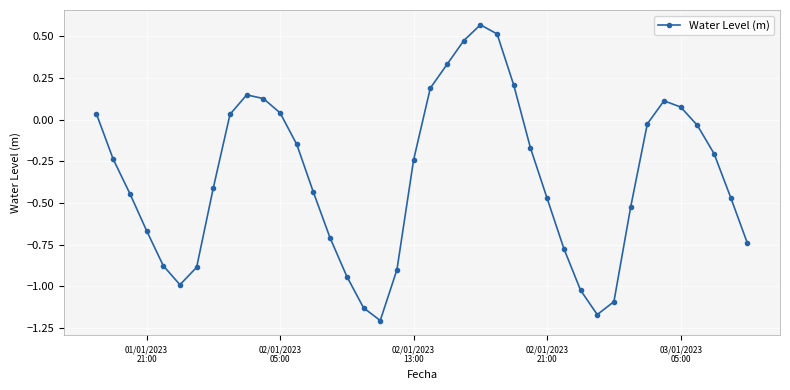

How many points are higher than both their immediate neighbors (excluding endpoints)?

3